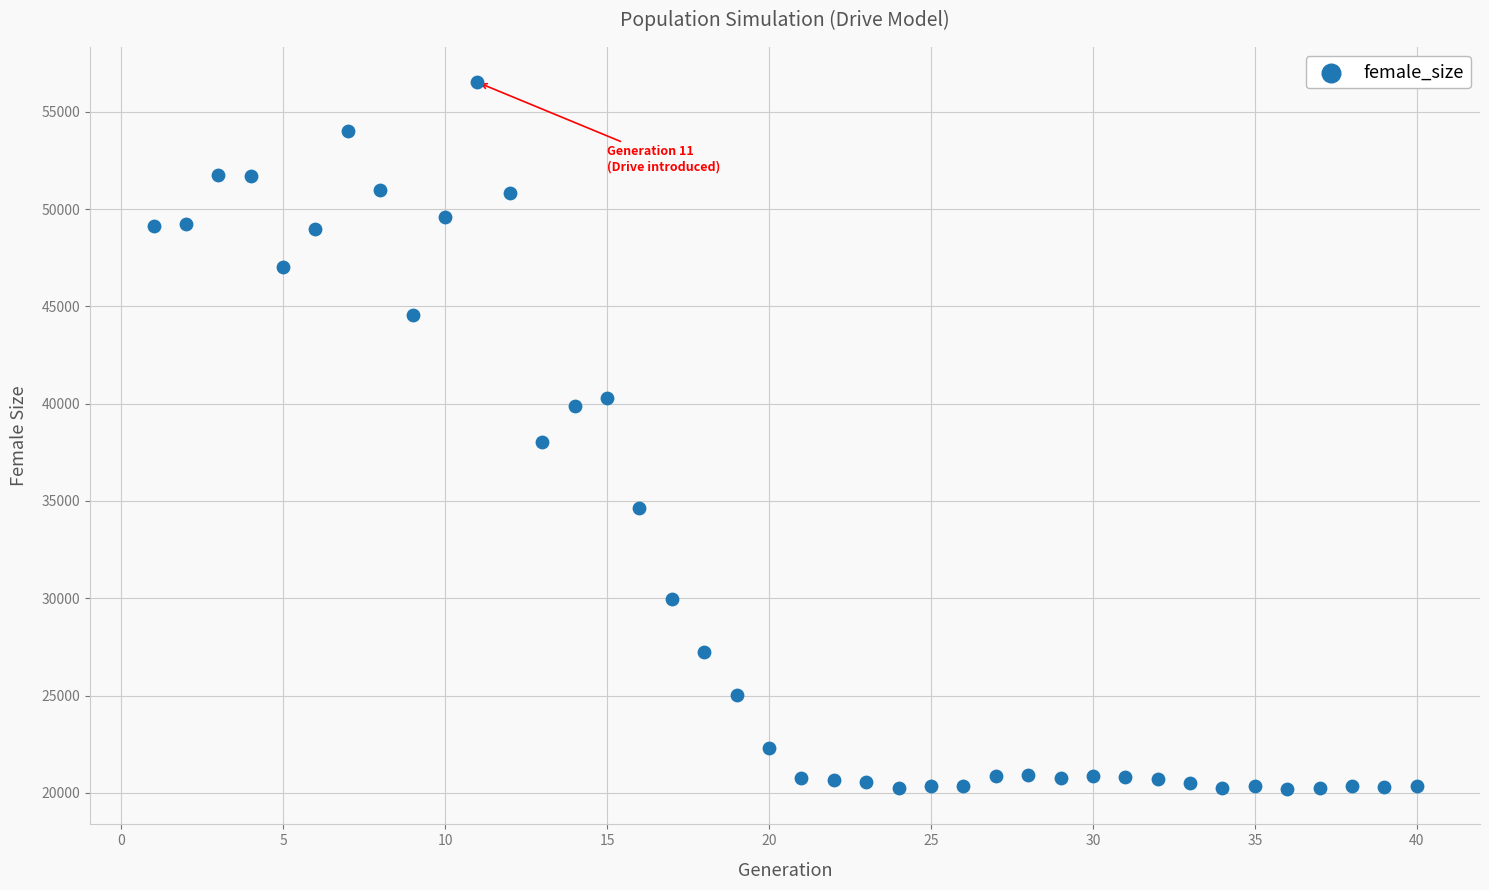

What is the range of X values (max minus min)?

39